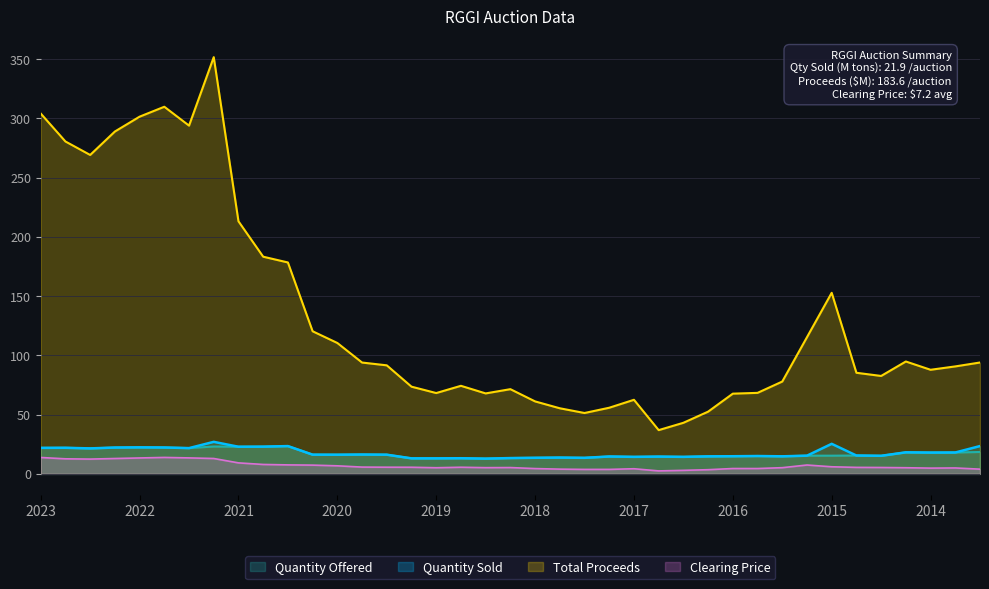

Which series has the largest total across all categories?

Total Proceeds